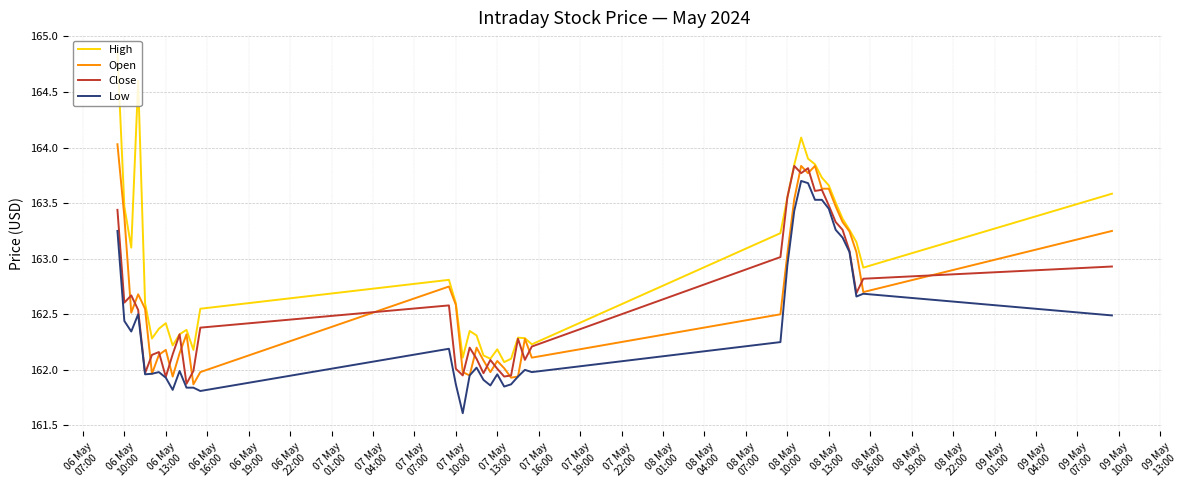

What is the lowest value of the Low series?

161.6